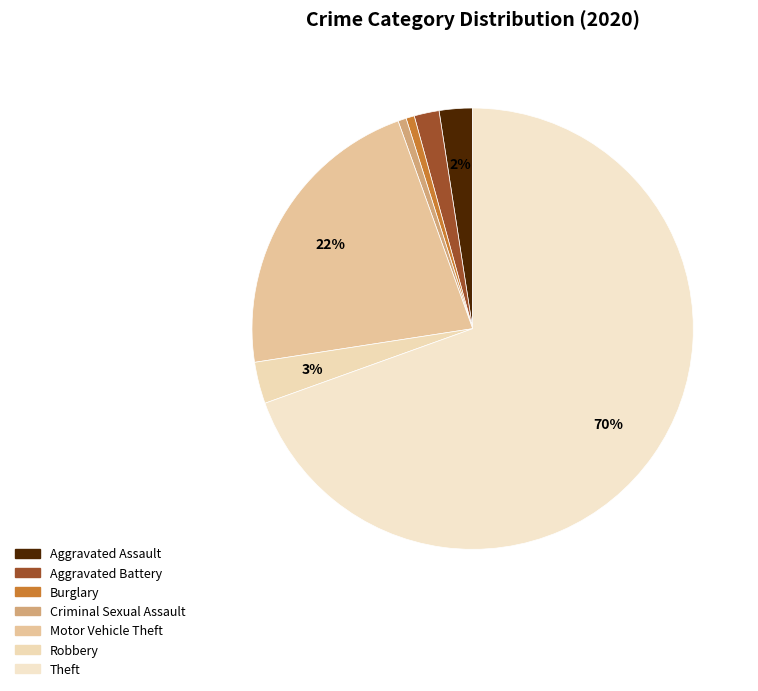

What is the change in value from Aggravated Assault to Robbery?

+1